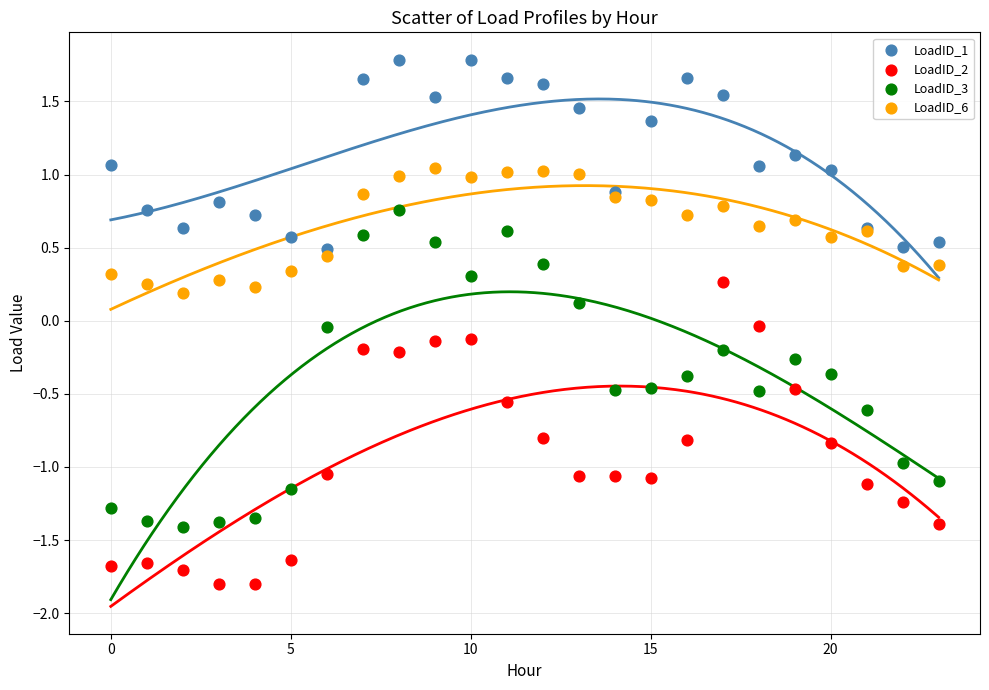

Which series reaches the maximum Y coordinate?

LoadID_1